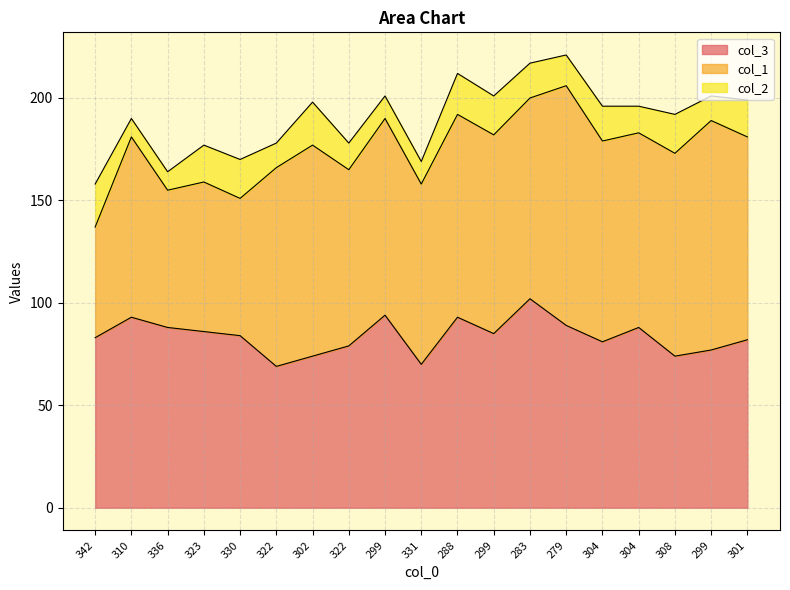

True or false: col_2 and col_1 cross at least once.

False